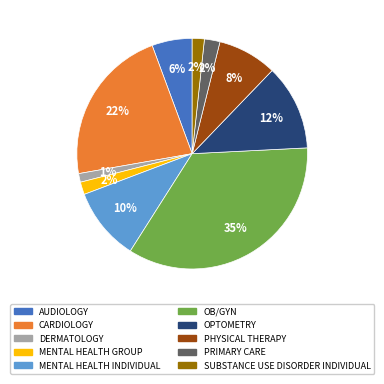

Is there any slice that represents more than half of the pie?

No